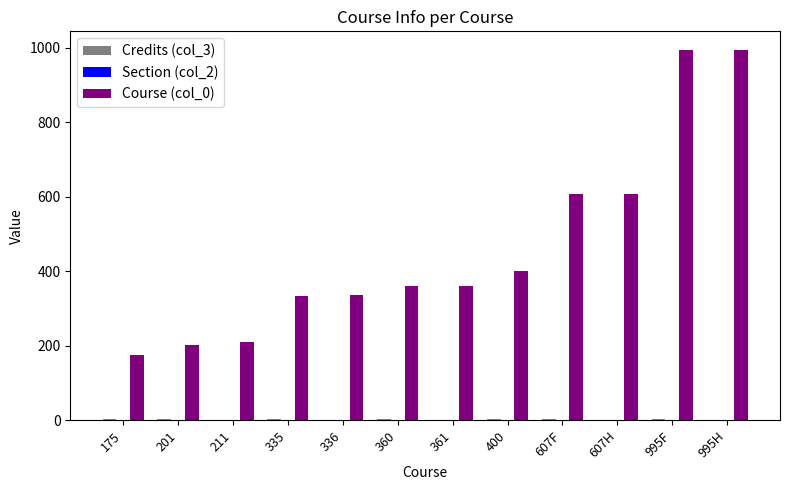

Which series has the largest total across all categories?

Course (col_0)